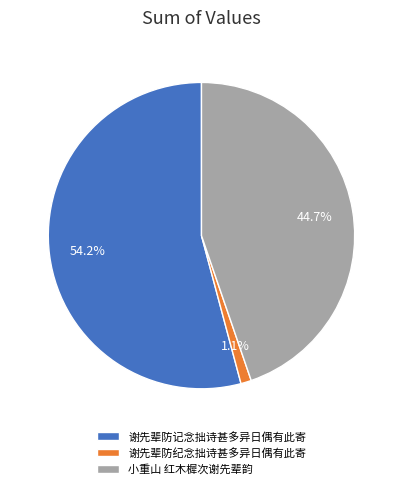

To the nearest percent, what is the combined percentage of 谢先辈防记念拙诗甚多异日偶有此寄 and 小重山 红木樨次谢先辈韵?

99%